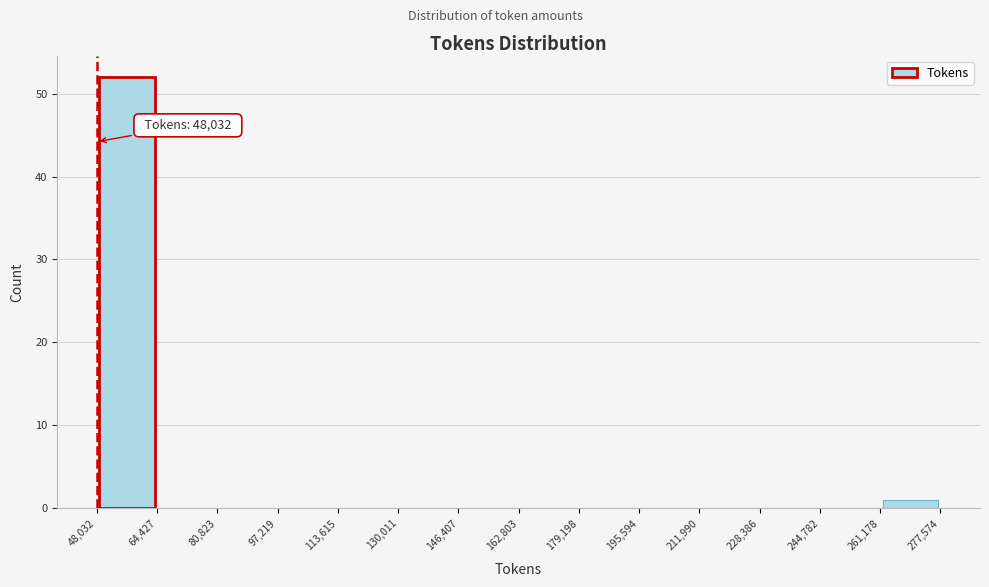

Over which range of the x-axis is the bar tallest?

48,032 to 64,427